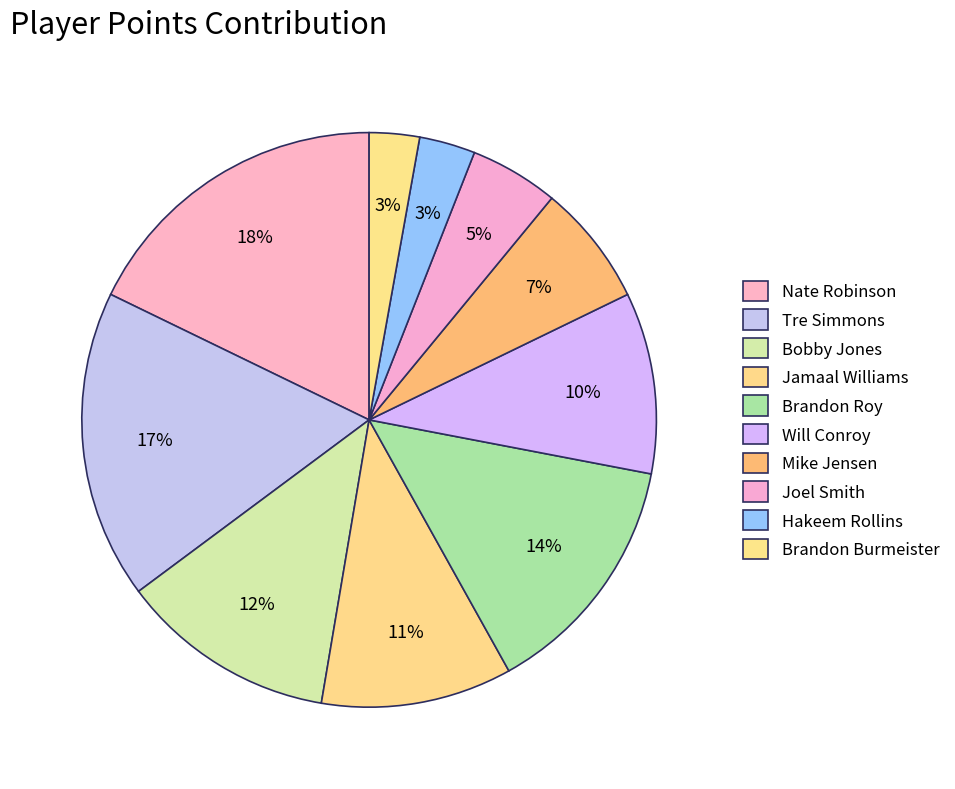

What is the change in value from Nate Robinson to Brandon Roy?

-3.6